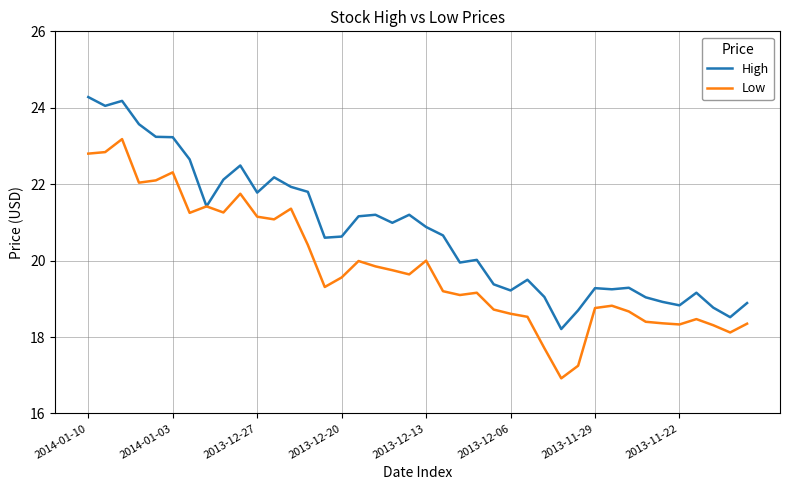

Which series has the largest total across all categories?

High